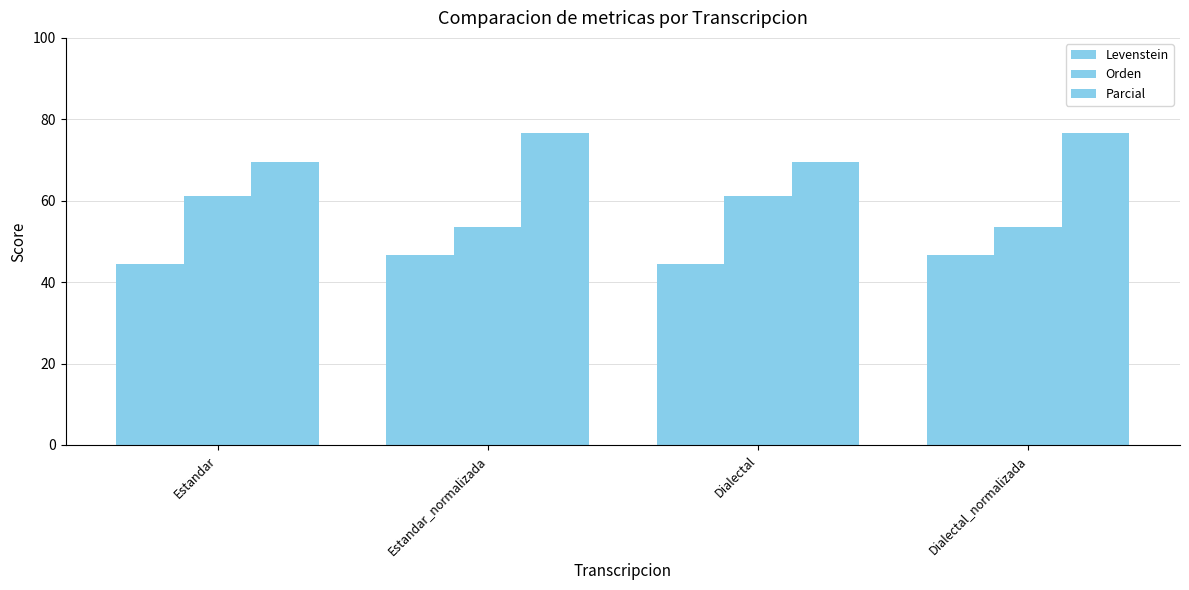

How many values in the Orden series are below 61?

2